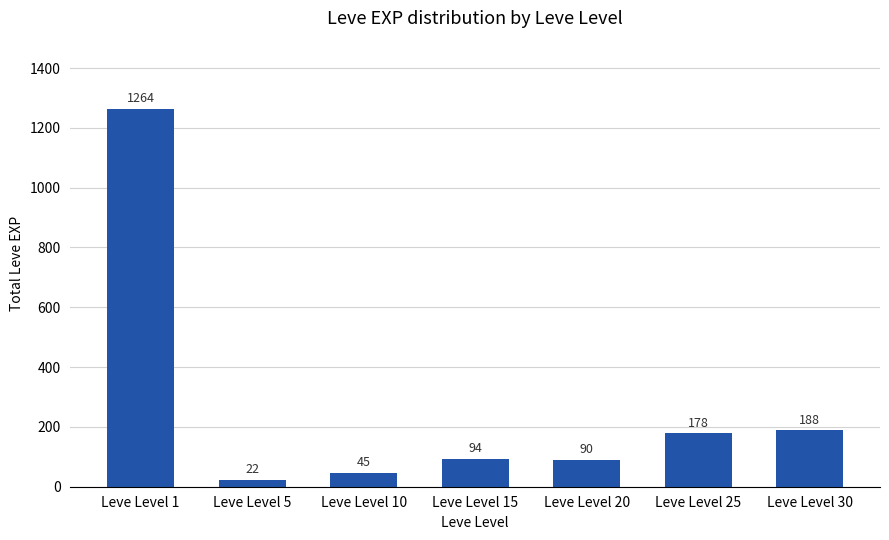

What is the change in value from Leve Level 1 to Leve Level 15?

-1170